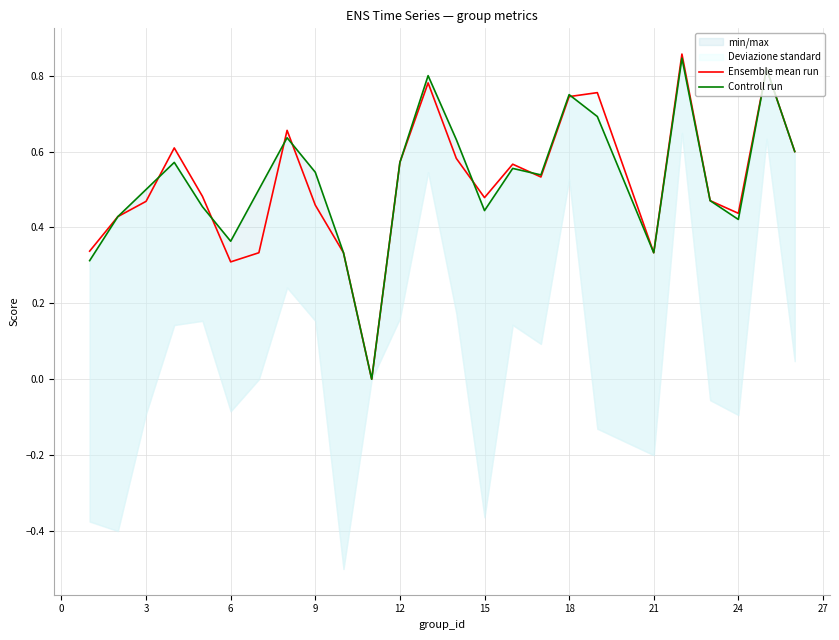

How many lines are shown in the chart?

2